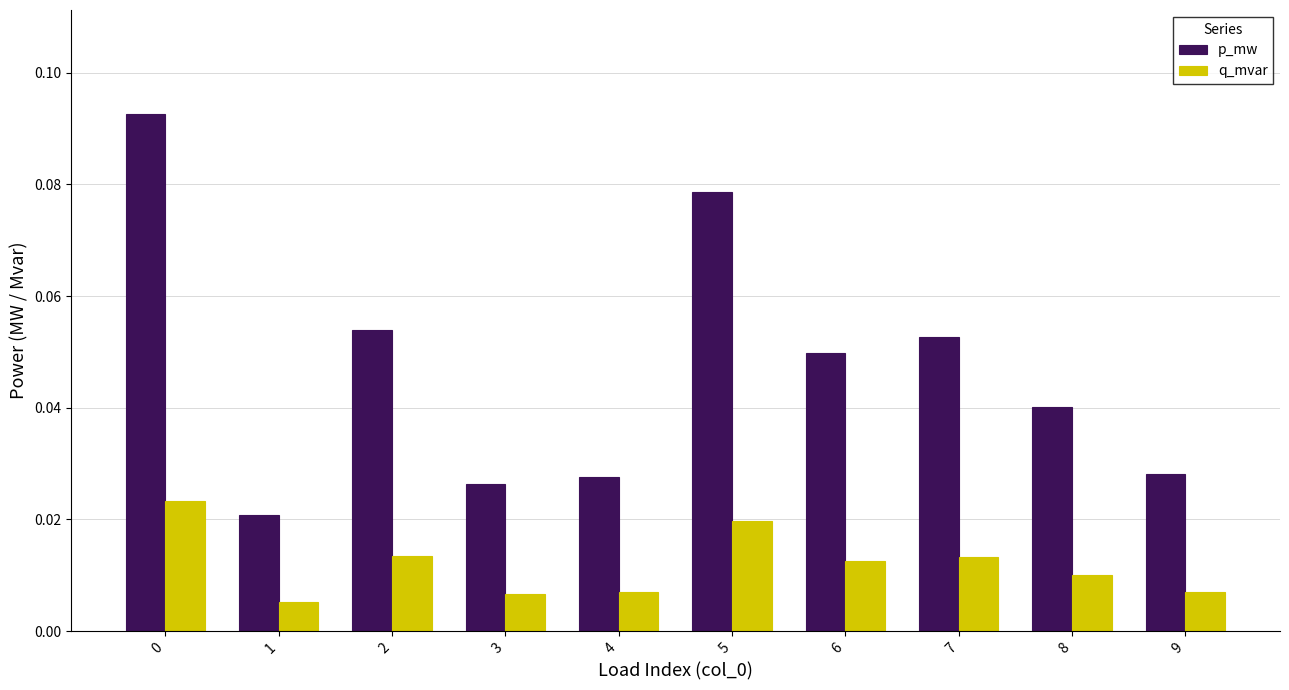

List the series in order of their peak value, lowest first.

q_mvar, p_mw